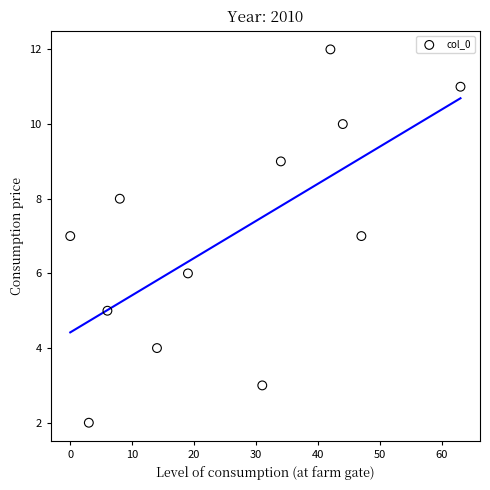

What is the range of X values (max minus min)?

63